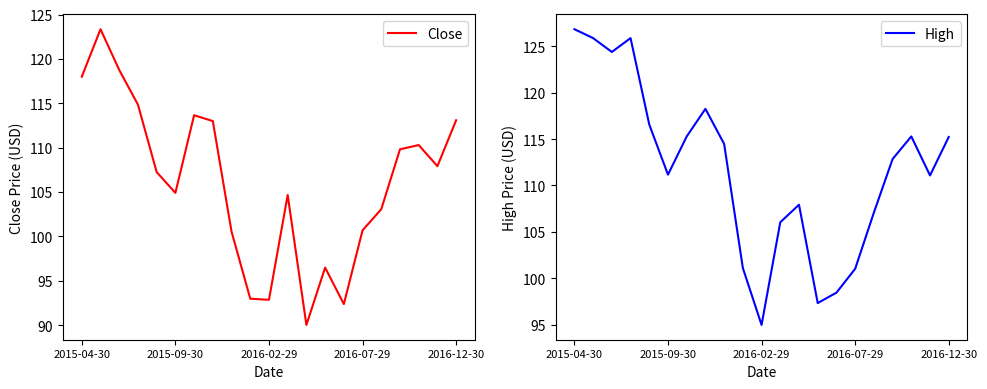

True or false: High and Close intersect in this chart.

False